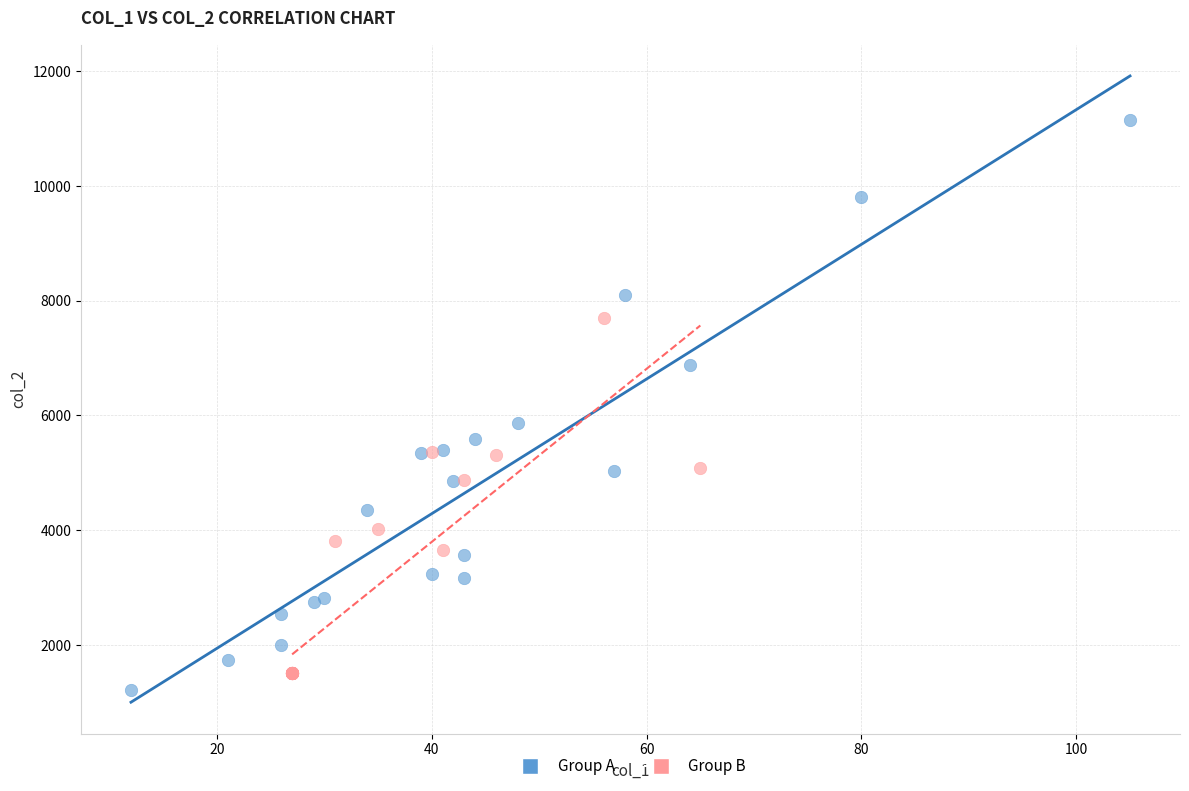

Which series has the widest spread of Y values?

Group A